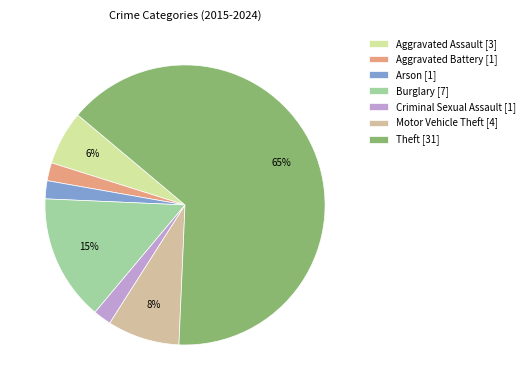

How many slices are in this pie chart?

7